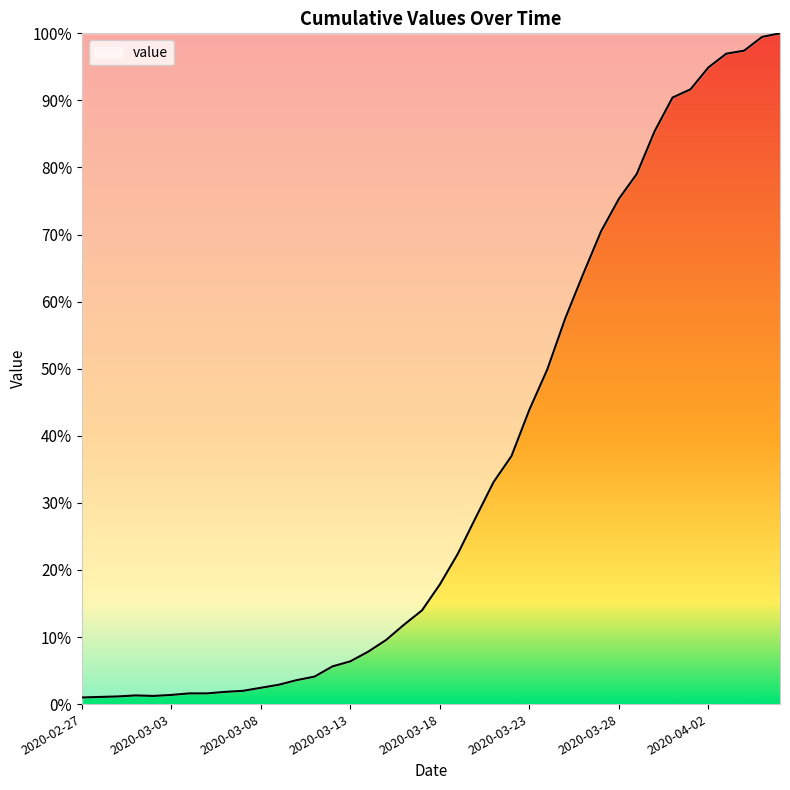

Where is the first local maximum?

2020-03-01